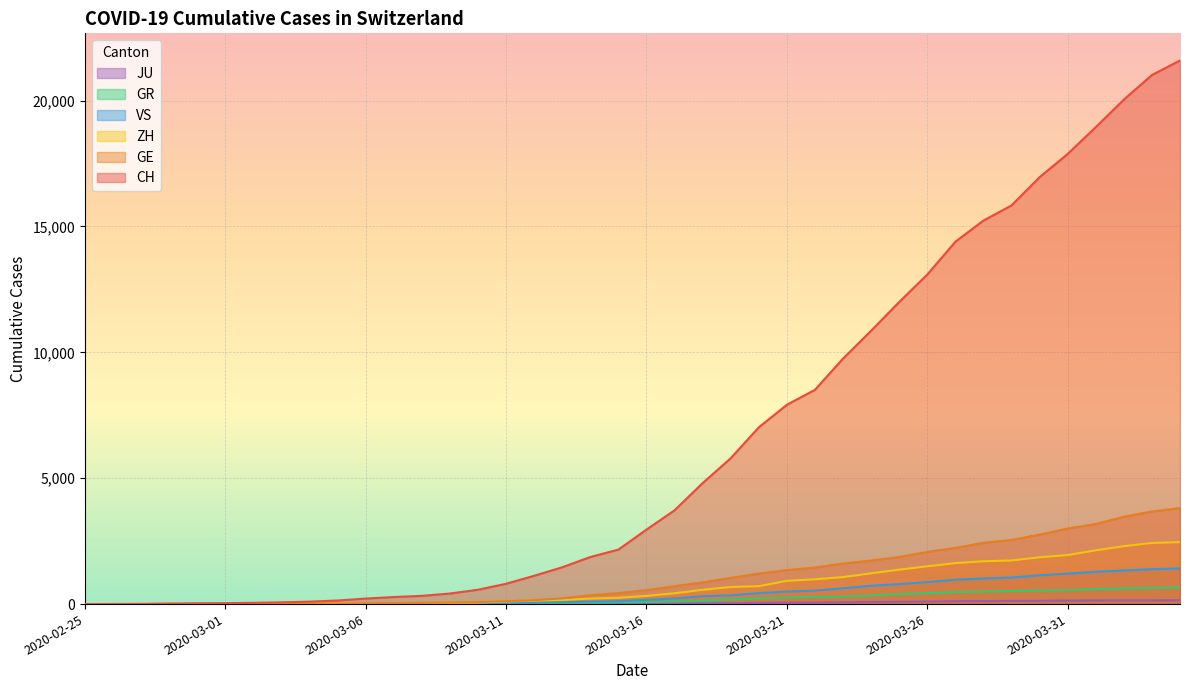

Which series has the largest range (max minus min)?

CH